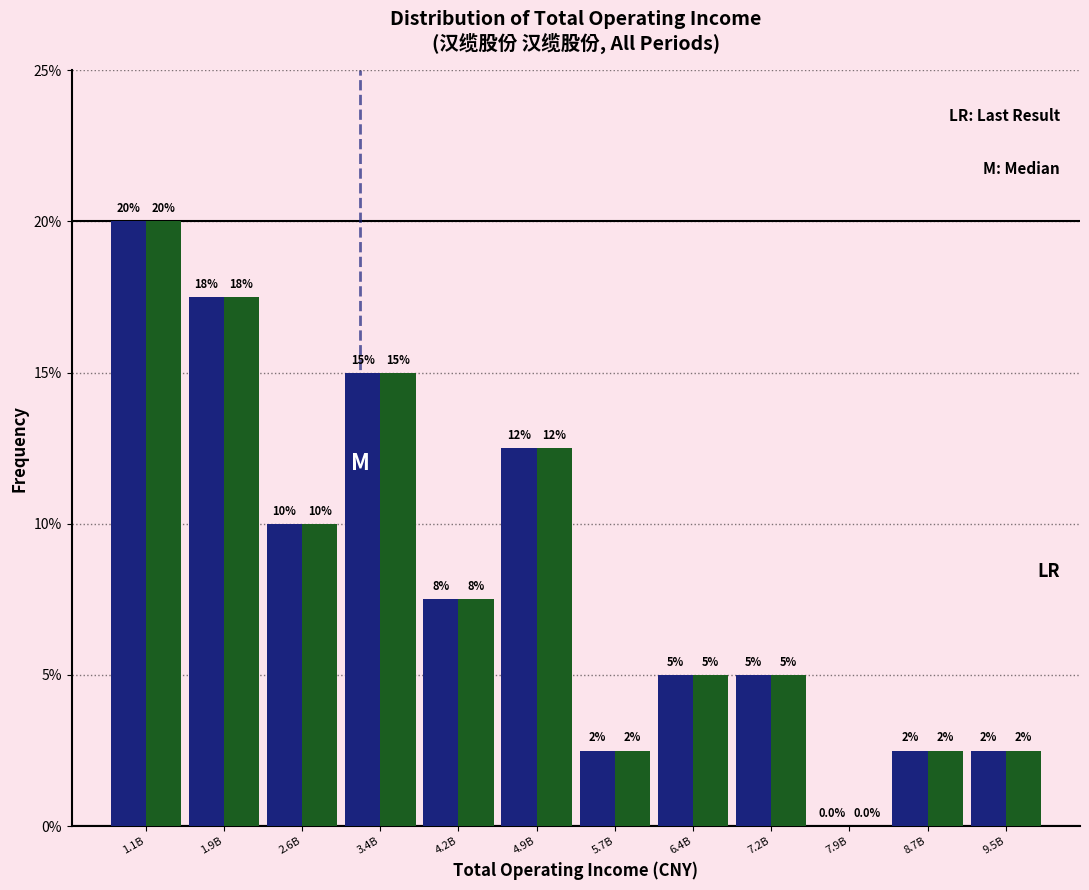

Are the bars grouped side by side (vs. stacked)?

Yes